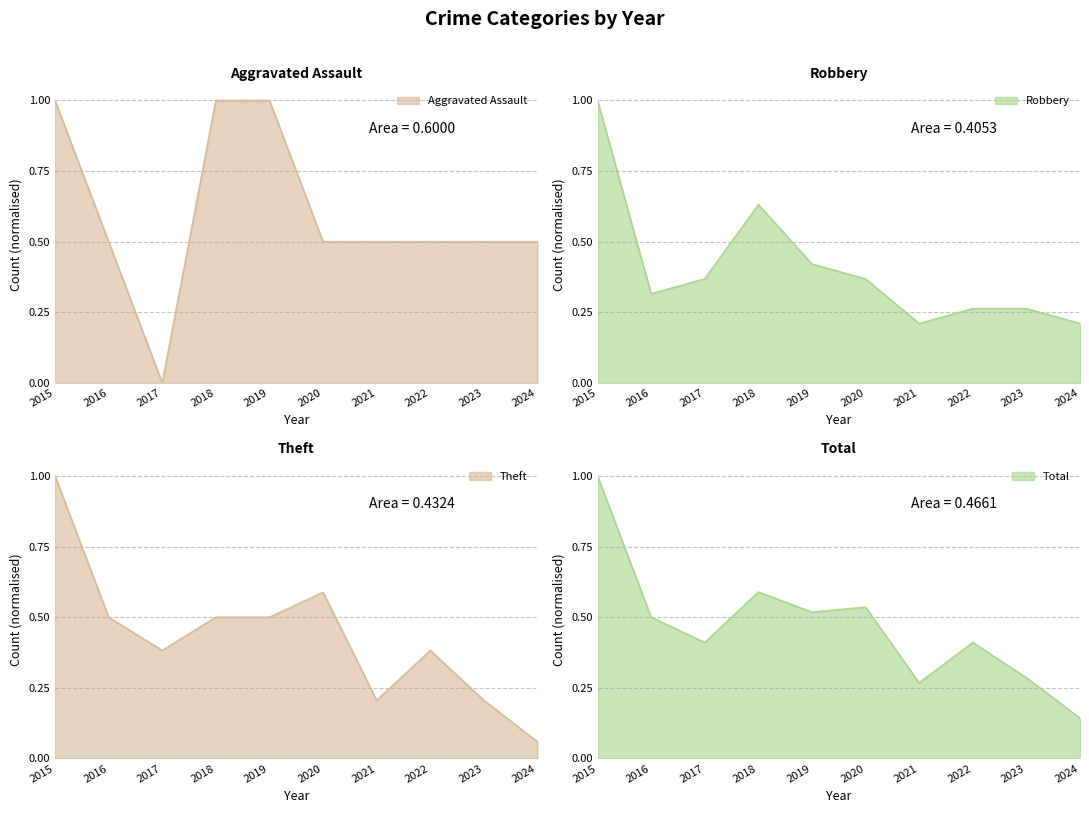

Reading right to left, list all the values displayed in this chart.

Aggravated Assault: 0.5	0.5	0.5	0.5	0.5	1.0	1.0	0.0	0.5	1.0
Robbery: 0.2	0.3	0.3	0.2	0.4	0.4	0.6	0.4	0.3	1.0
Theft: 0.1	0.2	0.4	0.2	0.6	0.5	0.5	0.4	0.5	1.0
Total: 0.1	0.3	0.4	0.3	0.5	0.5	0.6	0.4	0.5	1.0